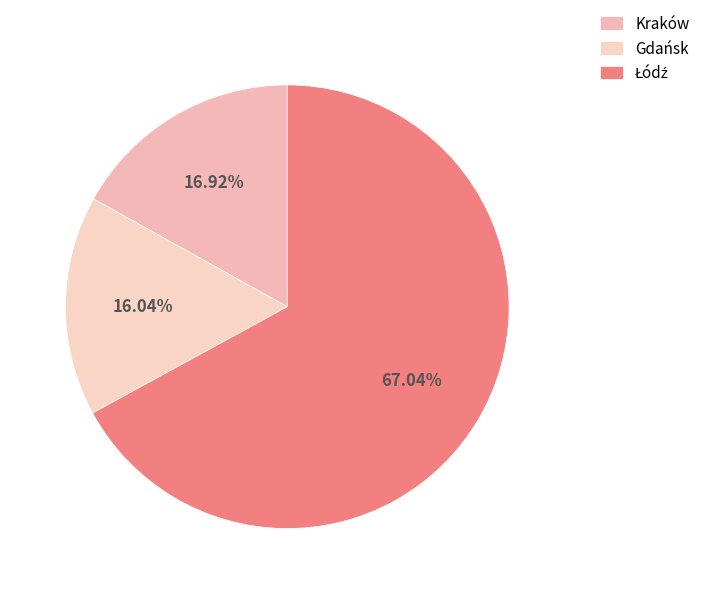

How many slices are in this pie chart?

3